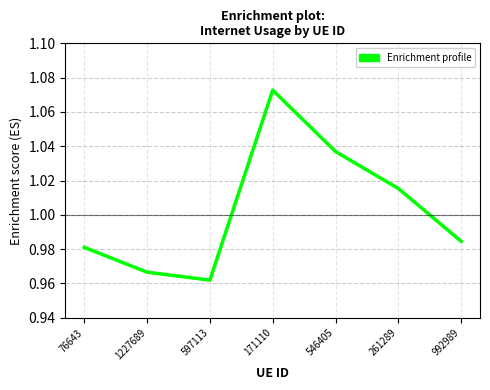

Which category has the lowest value across all series?

597113